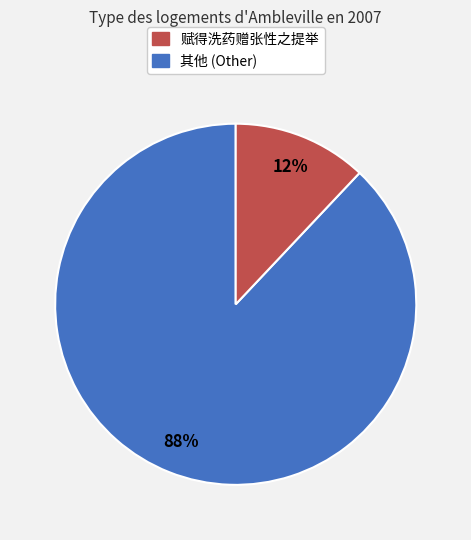

Does any single category account for the majority?

Yes